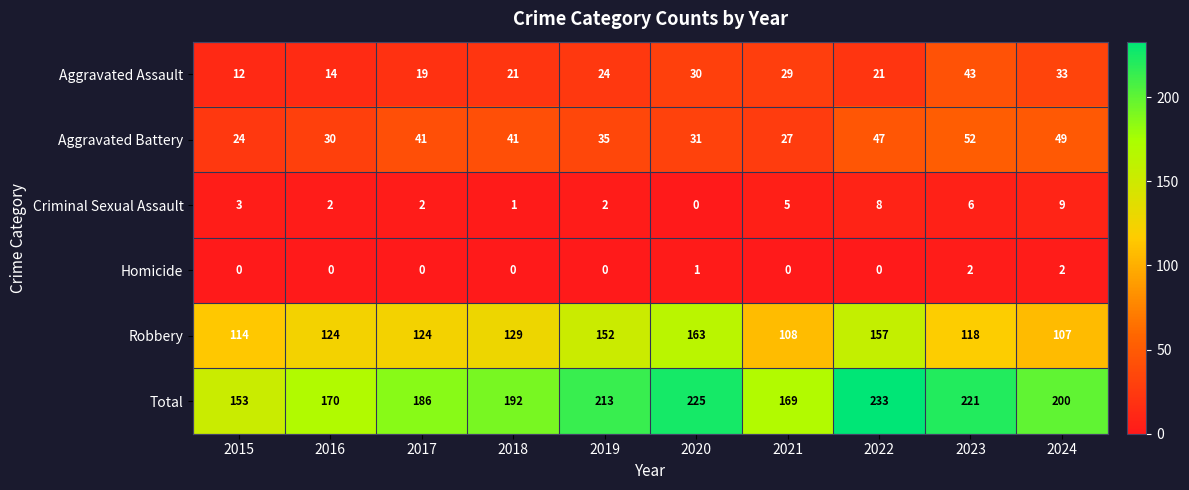

Is it true that Total equals 262 at 2024?

False